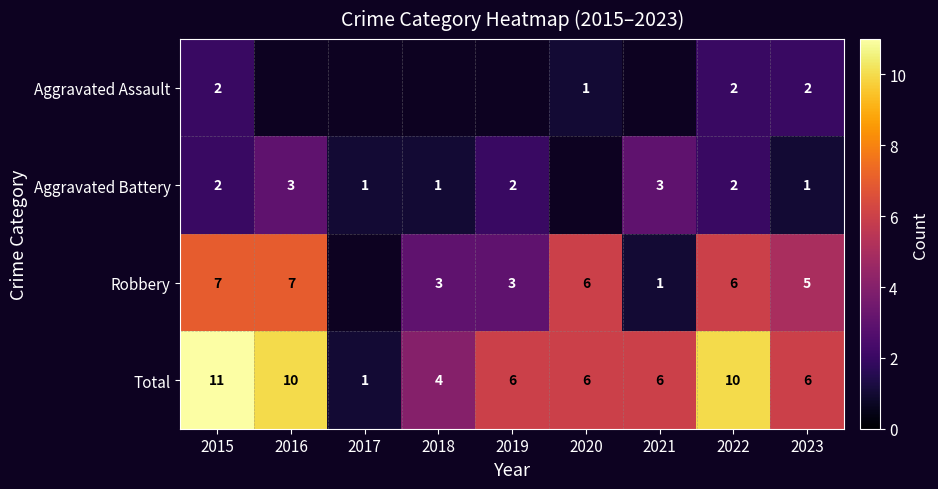

What is the smallest value displayed?

1.0